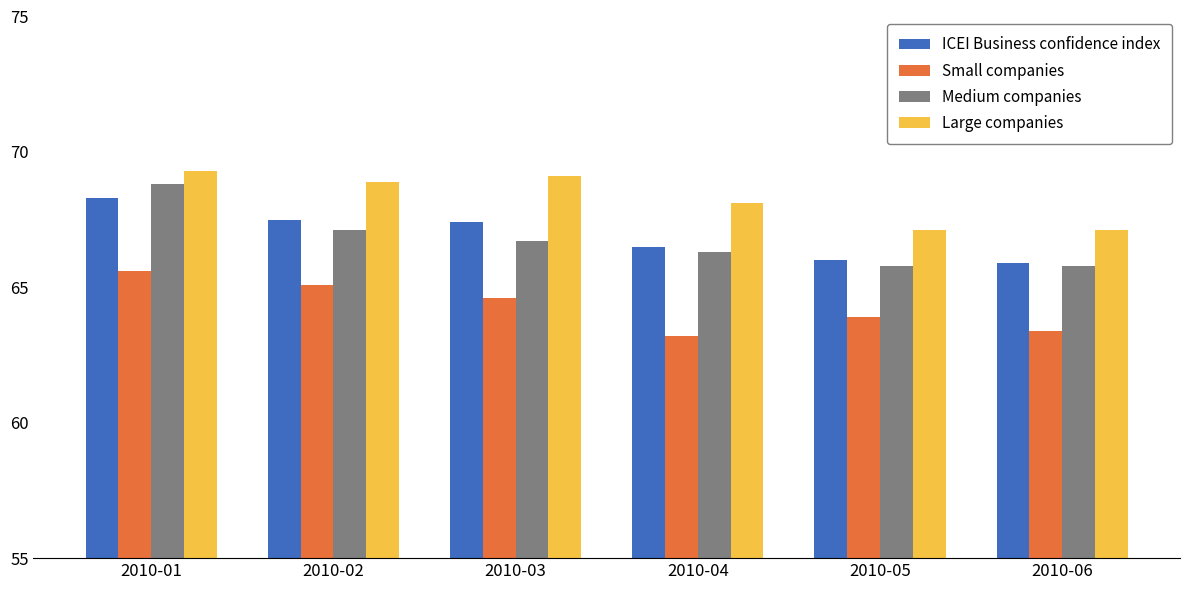

True or false: ICEI Business confidence index has a value of 67.5 at 2010-02.

True